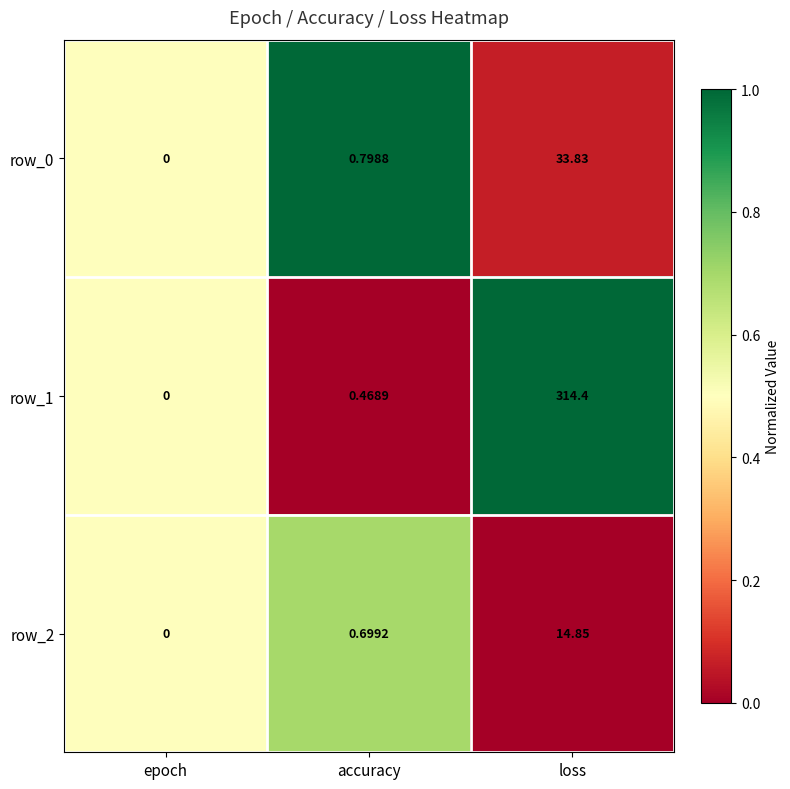

At which label does row_1 reach its minimum?

epoch